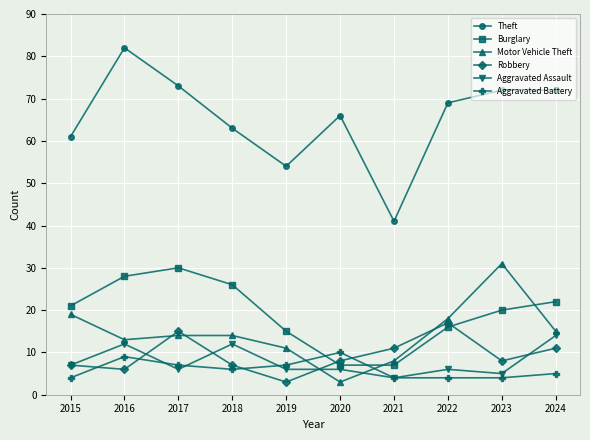

At 2024, list the series in order from largest to smallest.

Theft, Burglary, Motor Vehicle Theft, Aggravated Assault, Robbery, Aggravated Battery